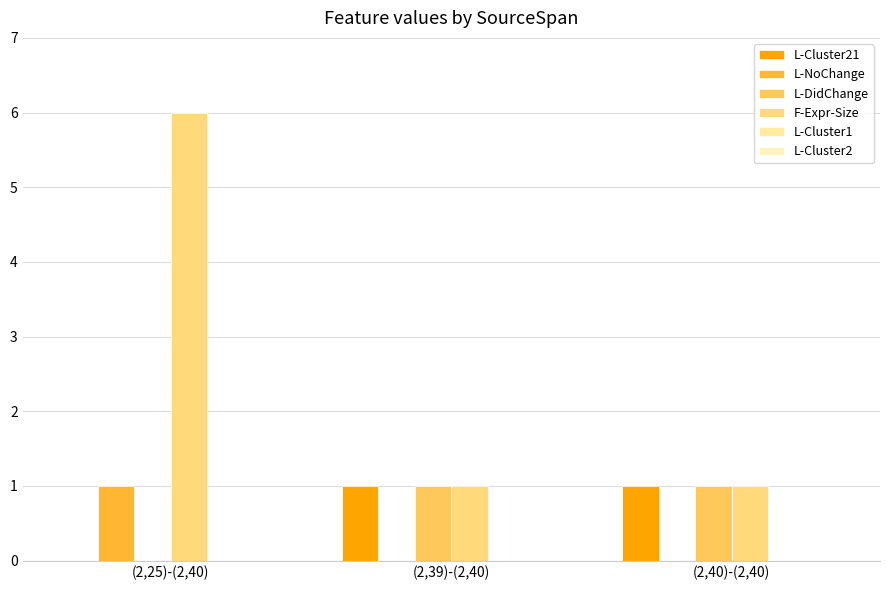

Are the bars grouped side by side (vs. stacked)?

Yes